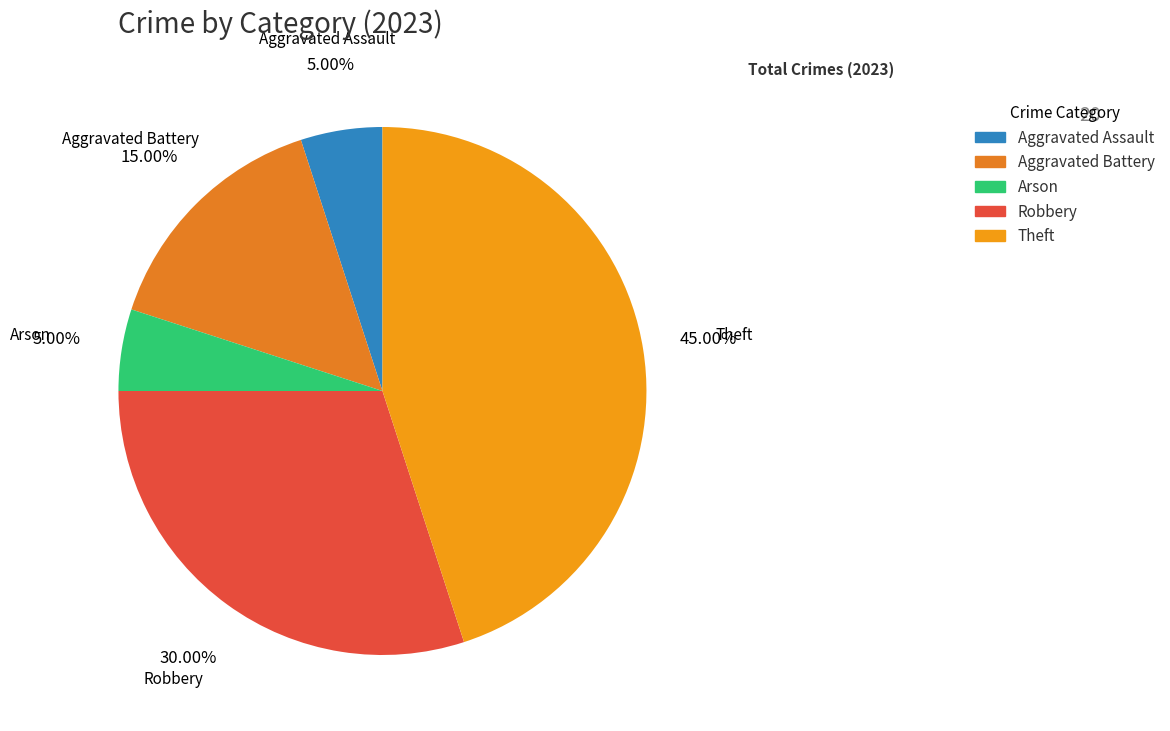

Is Theft the majority of the pie?

No